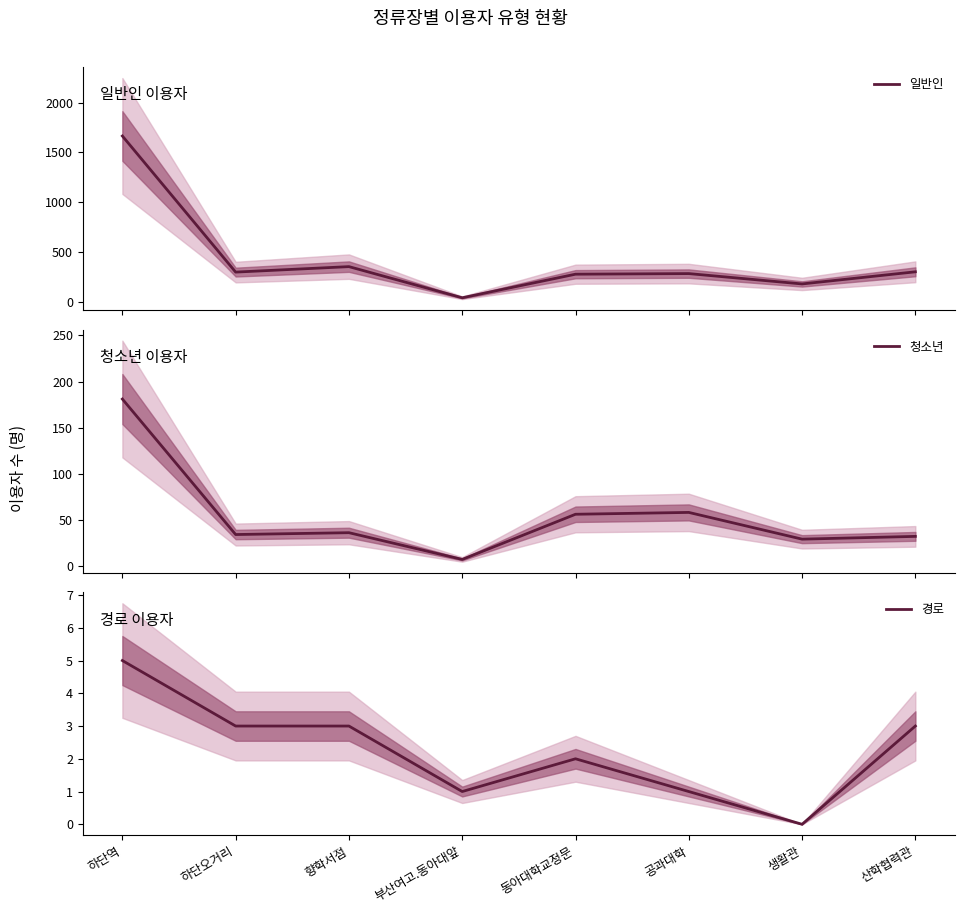

Between 향학서점 and 생활관, which is larger?

향학서점